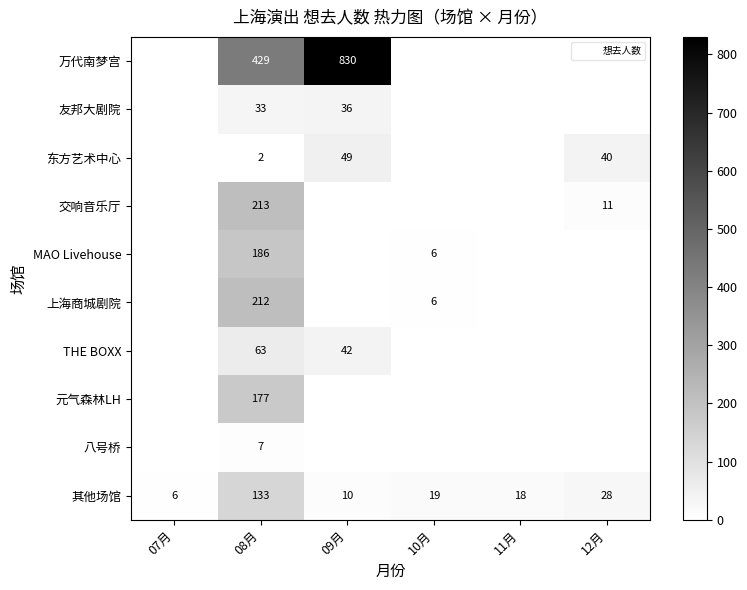

How many positive values does the 东方艺术中心 series have?

3